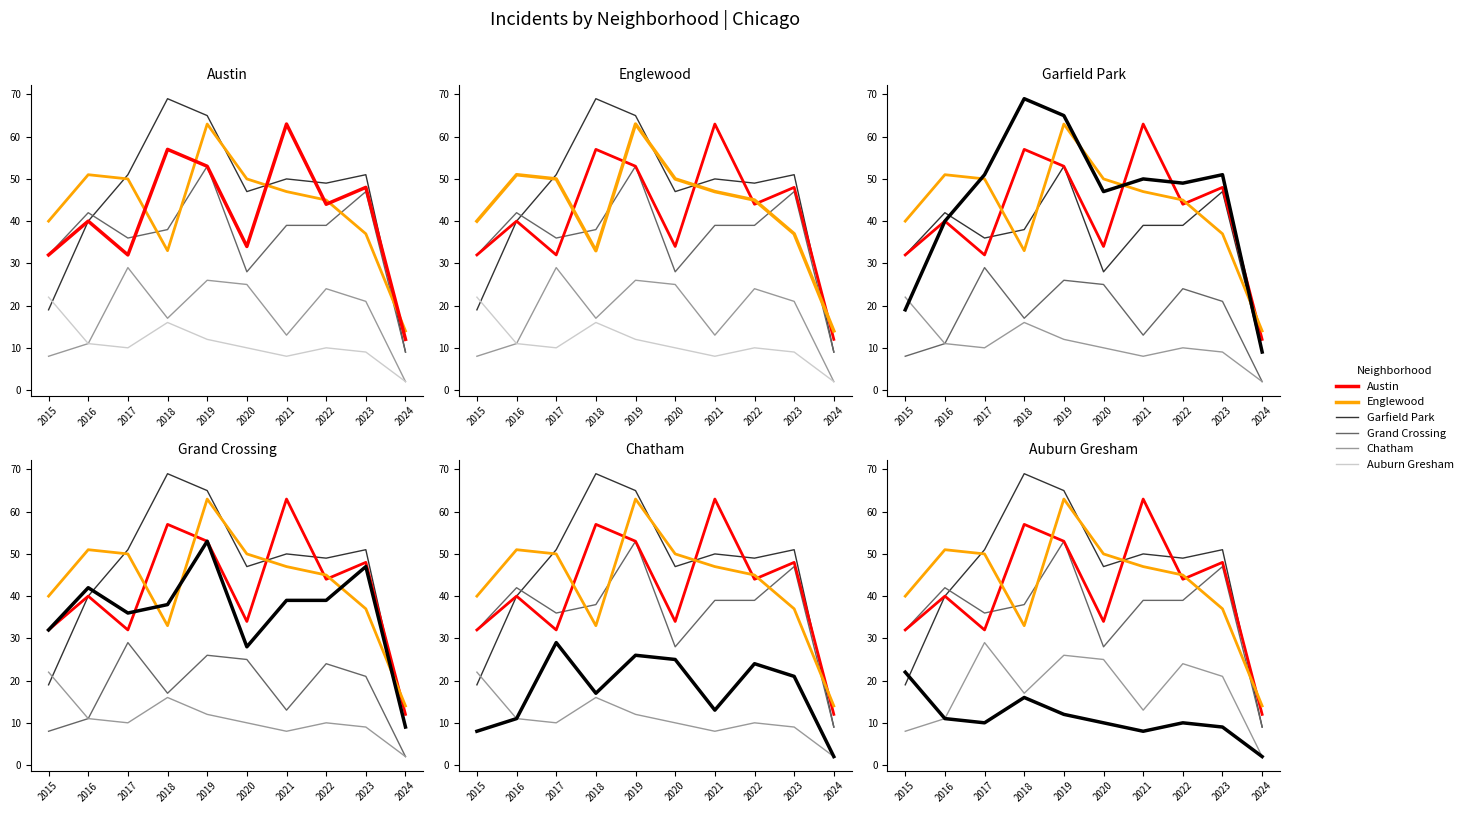

Does the chart display data point markers on the line(s)?

No